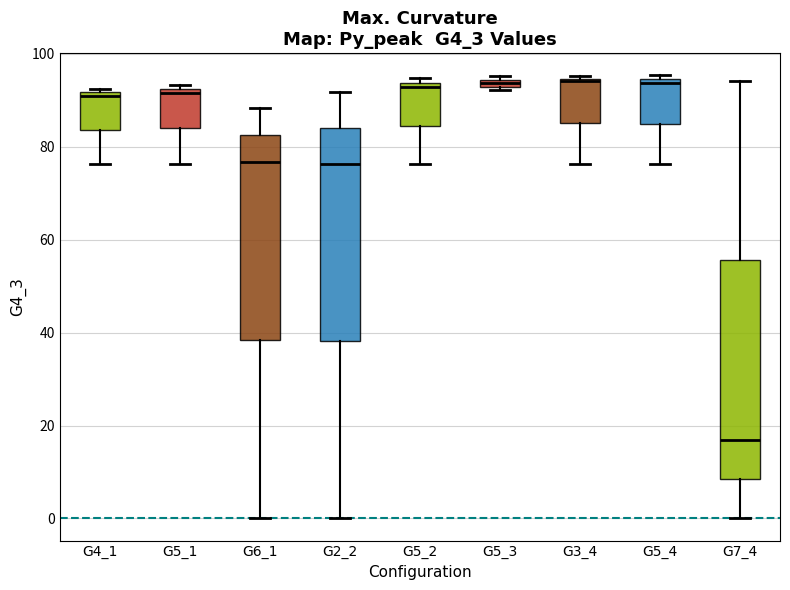

Where does the upper whisker of the box for G7_4 end on the y-axis? The values are not printed on the chart, so give them approximately, as read against the axis.

94